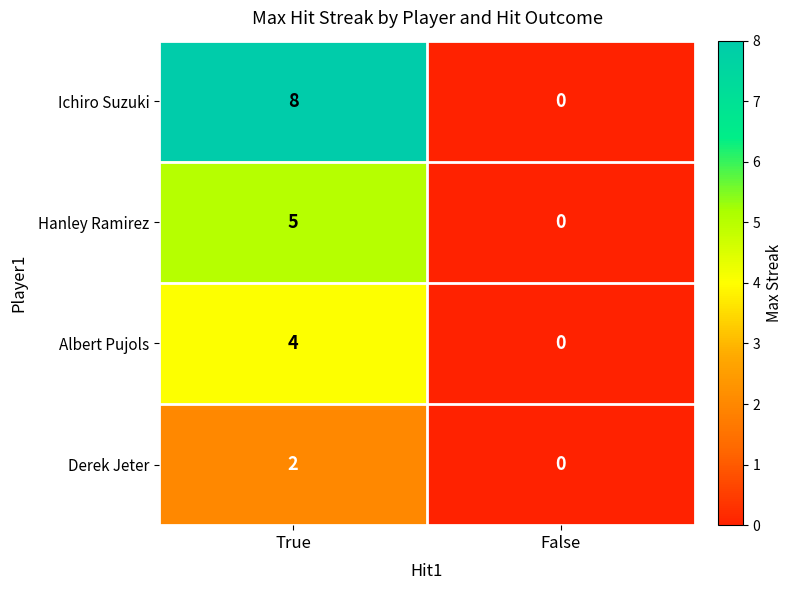

List the series in order of their overall mean, lowest first.

Derek Jeter, Albert Pujols, Hanley Ramirez, Ichiro Suzuki